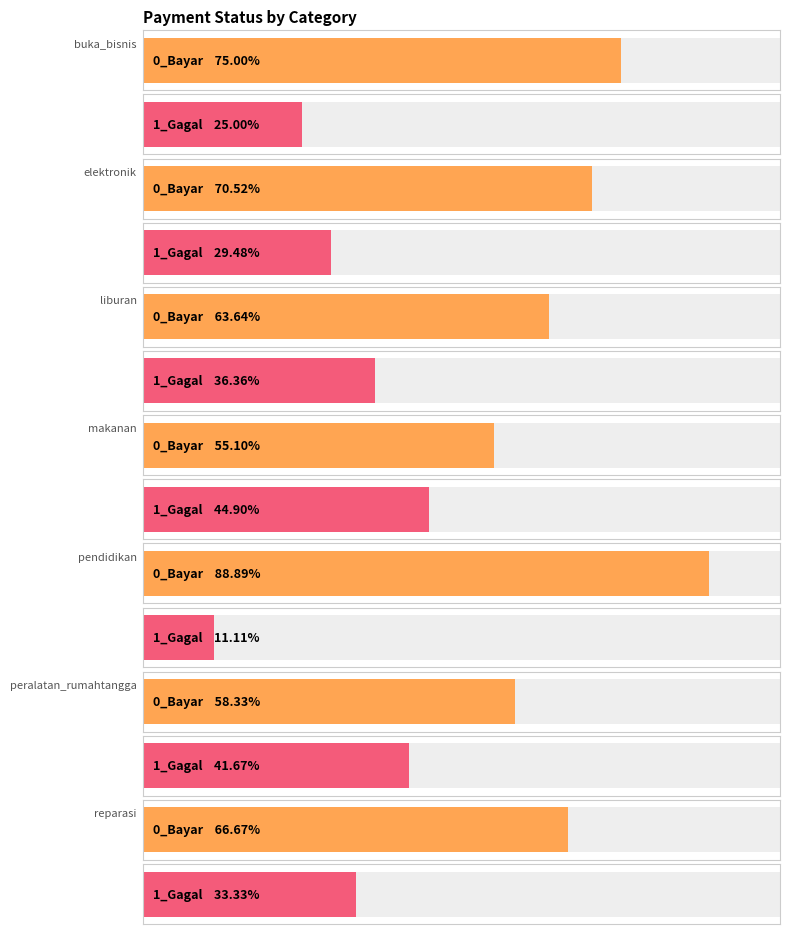

What is the label of the 1st bar from the left?

buka_bisnis